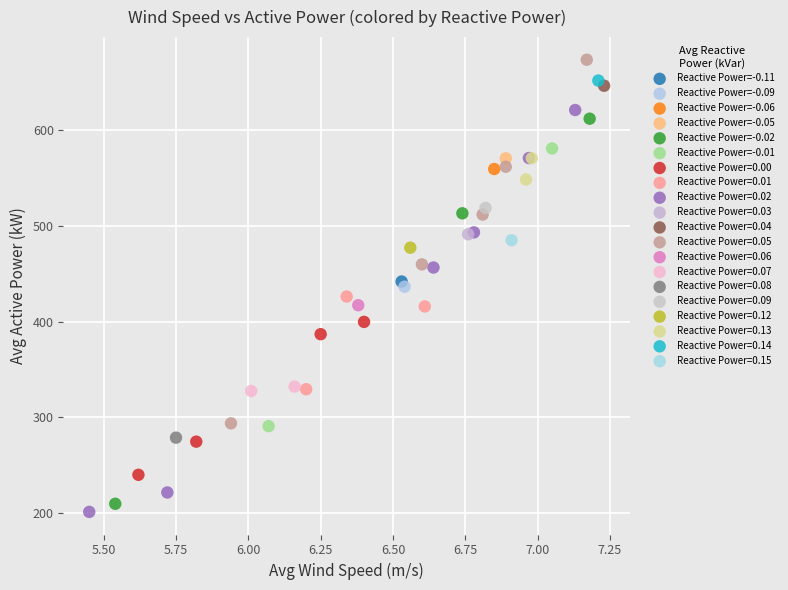

Which series contains the highest Y value?

Reactive Power=0.05